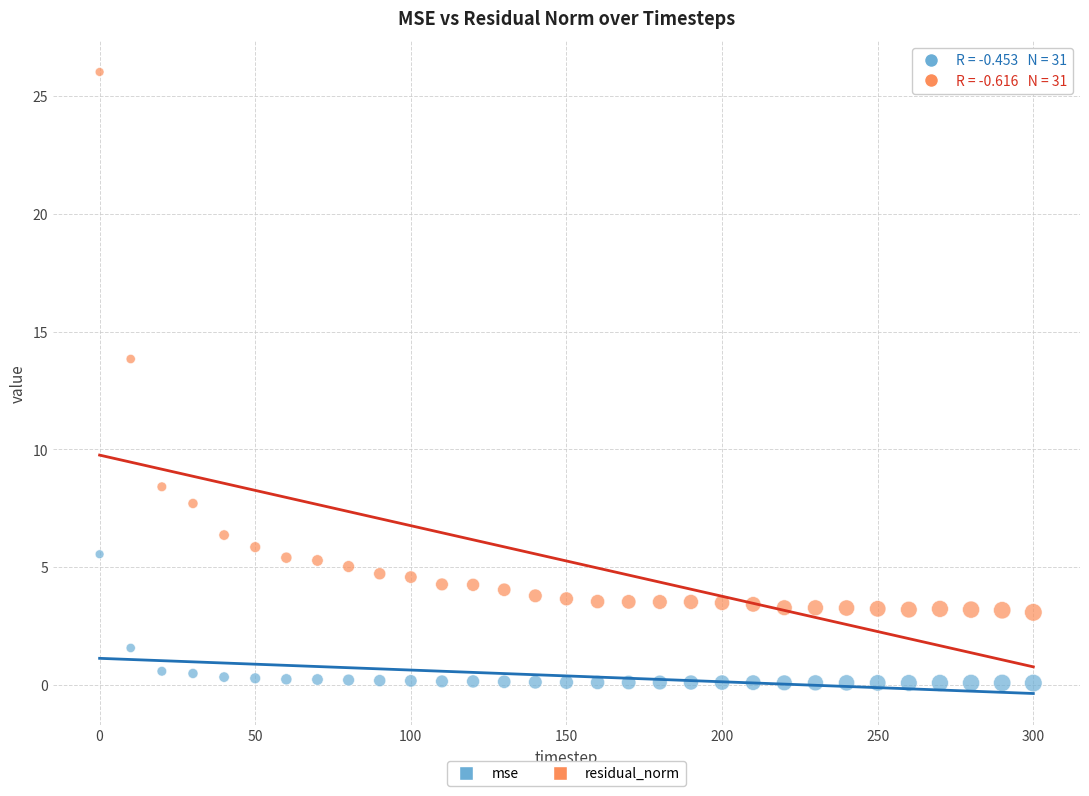

In the mse series, what Y value is closest to 2?

1.6